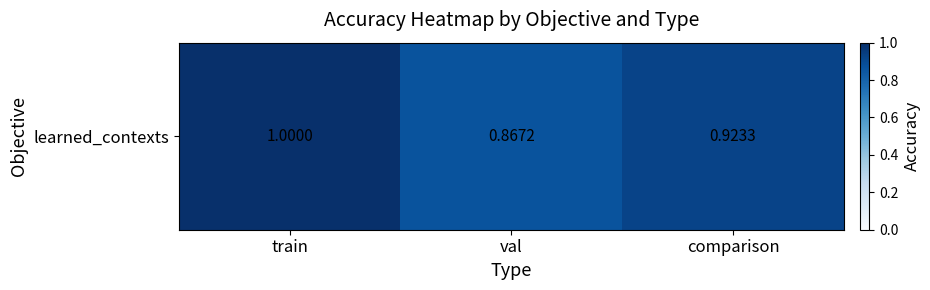

How many data points does each series have?

3